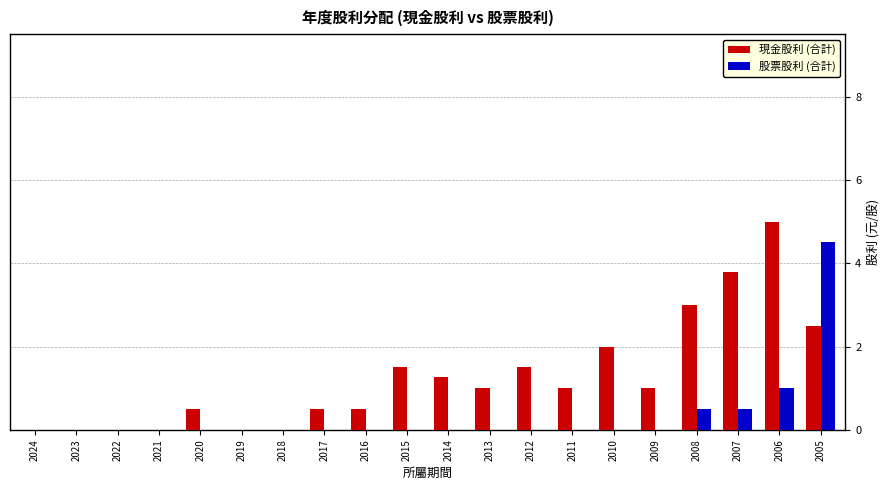

Which label corresponds to the largest value in the chart?

2006